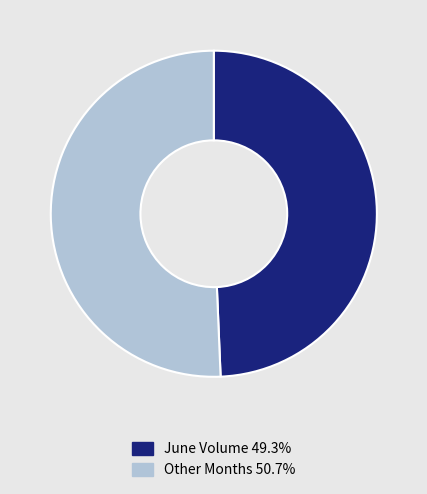

Combined, do Other Months 50.7% and June Volume 49.3% account for over 50%?

Yes